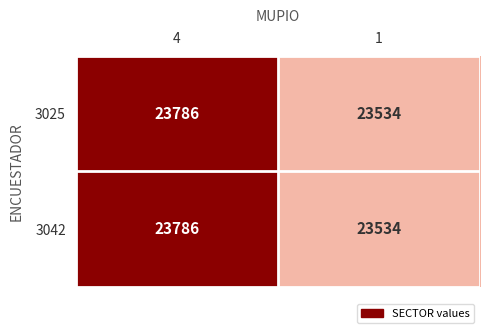

At which category is the sum across all series the highest?

4